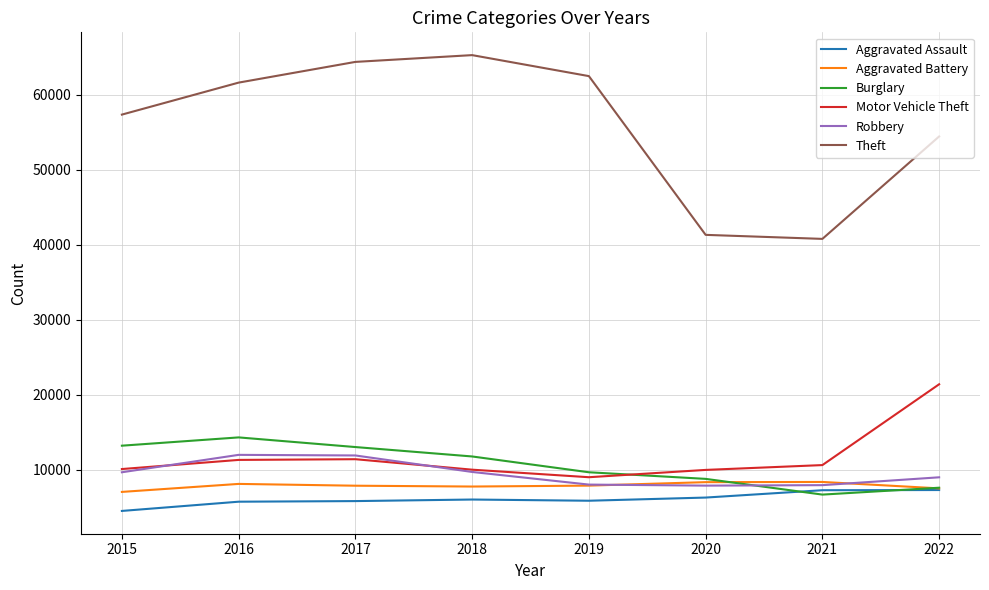

True or false: Robbery and Theft cross at least once.

False